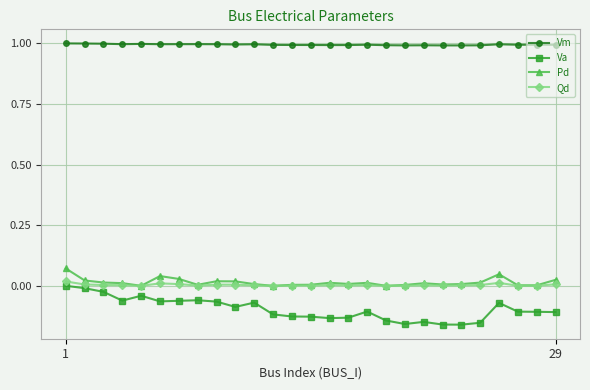

At how many categories does at least one series exceed 0?

27